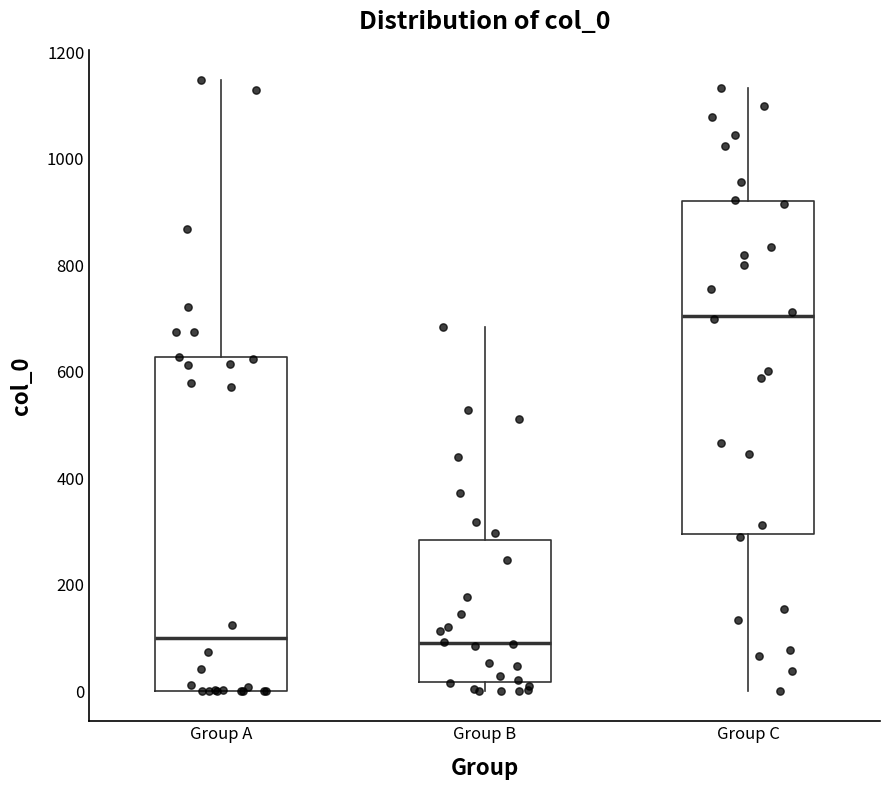

Reading left to right, read every box against the y-axis: the position of its median line, the range the box covers, and the ends of its whiskers. The values are not printed on the chart, so give them approximately, as read against the axis.

Group A: median 100, box 0 to 620, whiskers 0 to 1140
Group B: median 100, box 20 to 280, whiskers 0 to 680
Group C: median 700, box 300 to 920, whiskers 0 to 1140